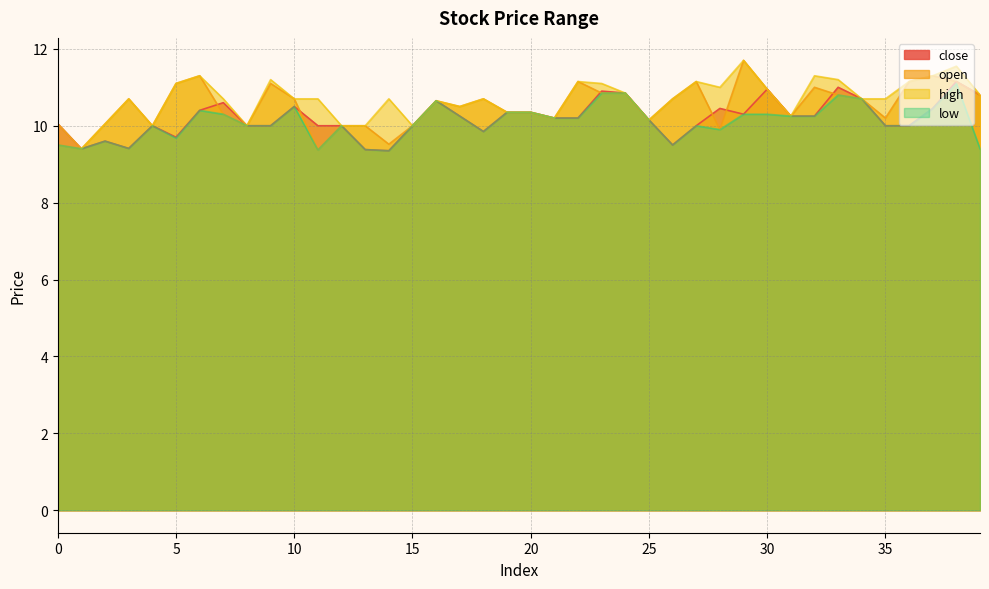

What is the total value across all series at 24?

43.4